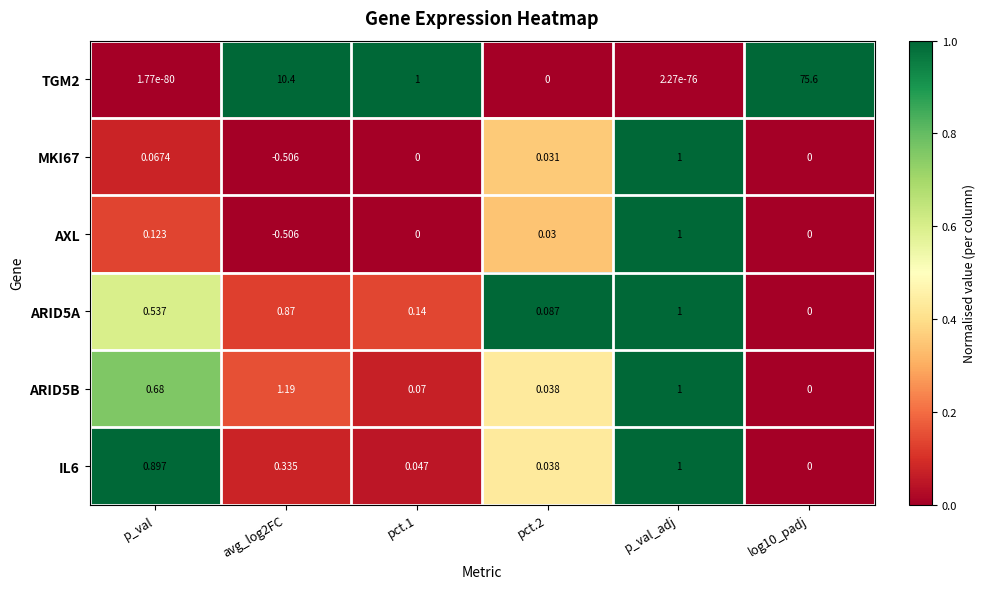

What is the difference between the highest and lowest values at pct.1?

1.0